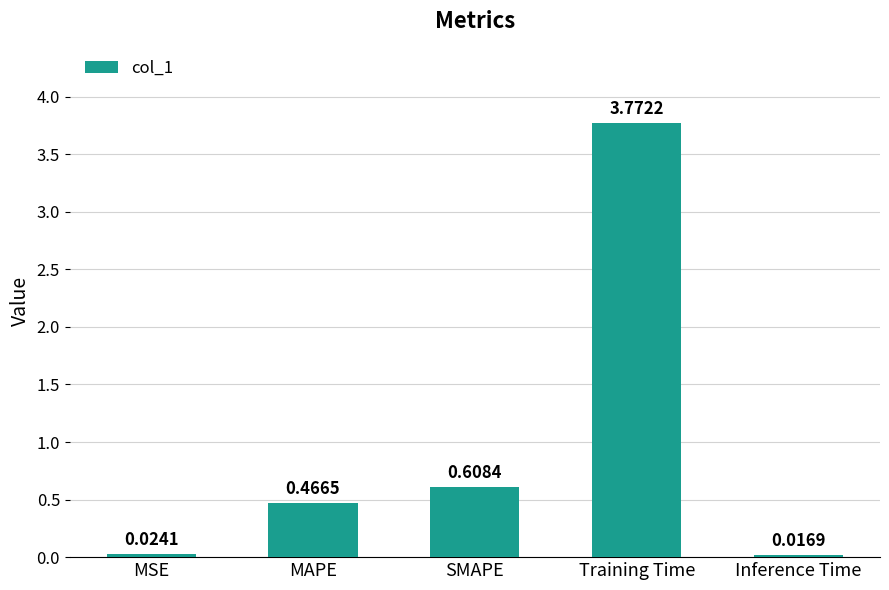

What is the difference between the maximum and second lowest values?

3.7